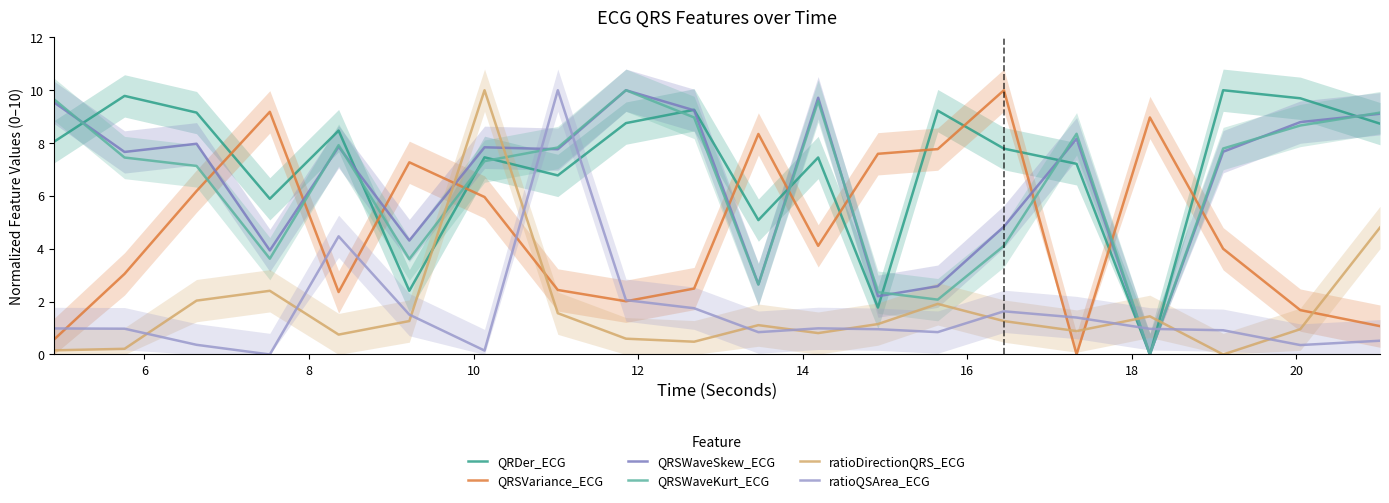

Reading left to right, transcribe all the data shown in this chart.

QRDer_ECG: 8.0	9.8	9.2	5.9	8.5	2.4	7.5	6.8	8.8	9.3	5.1	7.5	1.8	9.2	7.8	7.2	0.0	10.0	9.7	8.7
QRSVariance_ECG: 0.6	3.1	6.2	9.2	2.4	7.3	6.0	2.4	2.0	2.5	8.3	4.1	7.6	7.8	10.0	0.0	9.0	4.0	1.7	1.1
QRSWaveSkew_ECG: 9.5	7.7	8.0	3.9	7.9	4.3	7.8	7.8	10.0	9.2	2.7	9.7	2.2	2.6	4.8	8.2	0.0	7.7	8.8	9.1
QRSWaveKurt_ECG: 9.7	7.5	7.1	3.6	7.9	3.6	7.3	7.8	10.0	9.0	2.6	9.6	2.4	2.1	4.1	8.4	0.0	7.8	8.7	9.2
ratioDirectionQRS_ECG: 0.2	0.2	2.0	2.4	0.8	1.3	10.0	1.6	0.6	0.5	1.1	0.8	1.2	1.9	1.3	0.9	1.4	0.0	1.0	4.8
ratioQSArea_ECG: 1.0	1.0	0.4	0.0	4.5	1.5	0.1	10.0	2.1	1.8	0.8	1.0	1.0	0.8	1.6	1.4	1.0	0.9	0.4	0.5